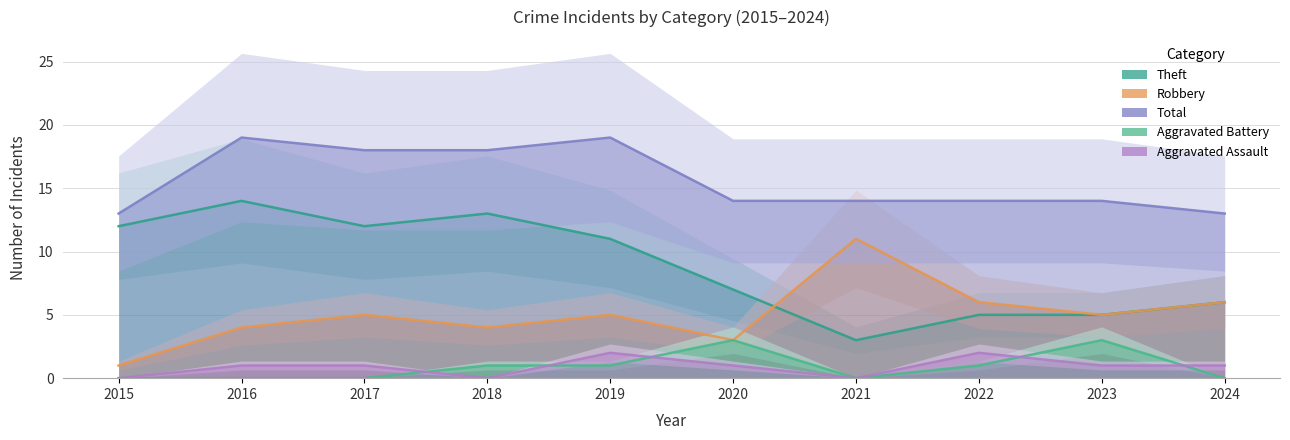

What is the difference between the maximum and minimum values in the Aggravated Assault series?

2